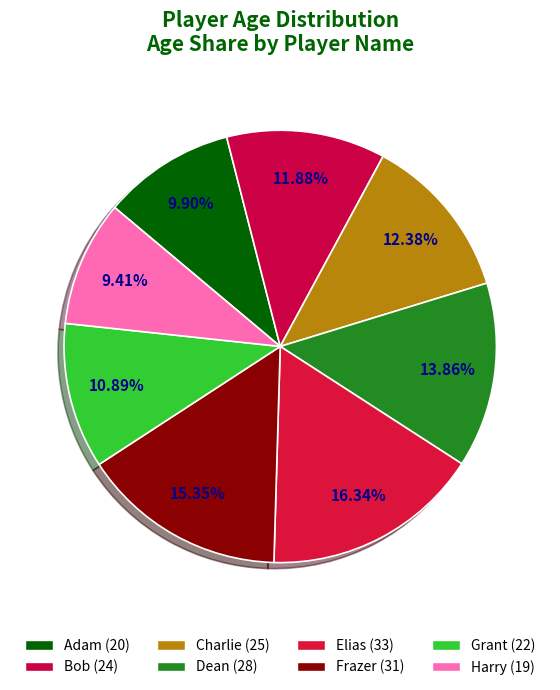

Is it true that Adam is 10% of the pie?

True